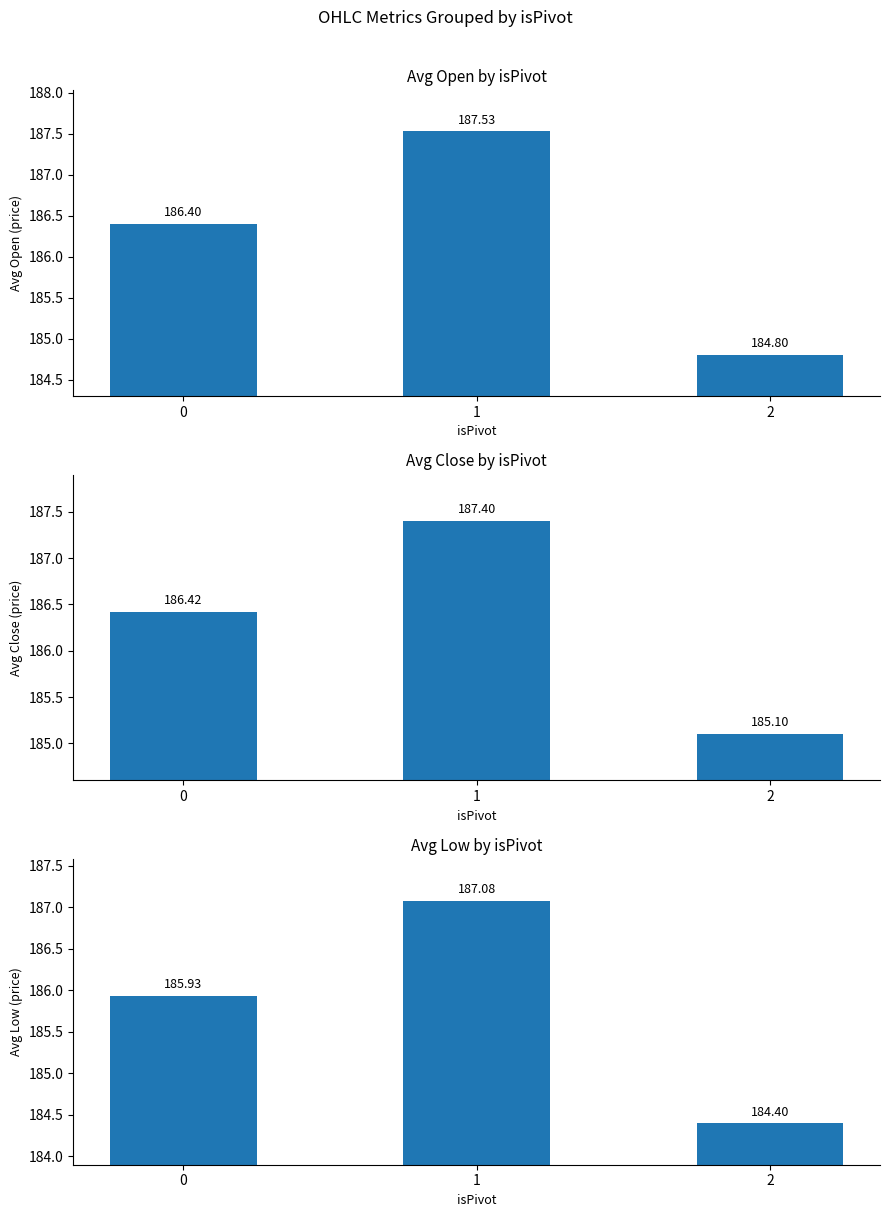

How many groups of bars are there?

3